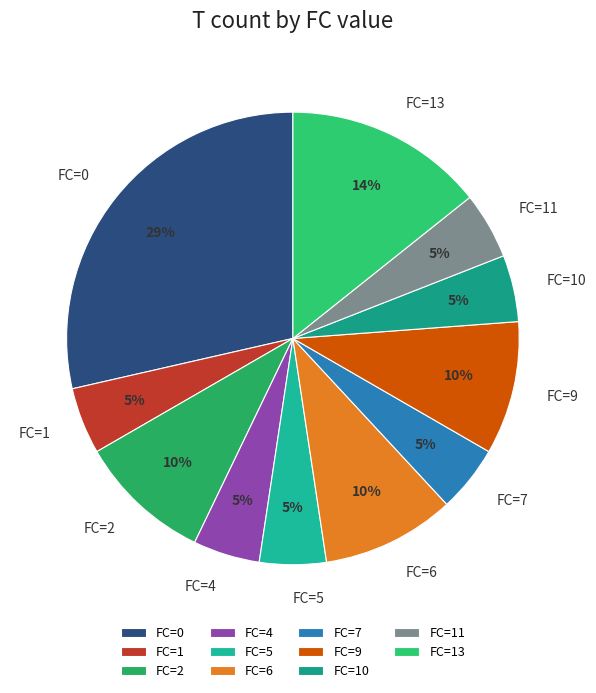

How many segments does this pie chart have?

11